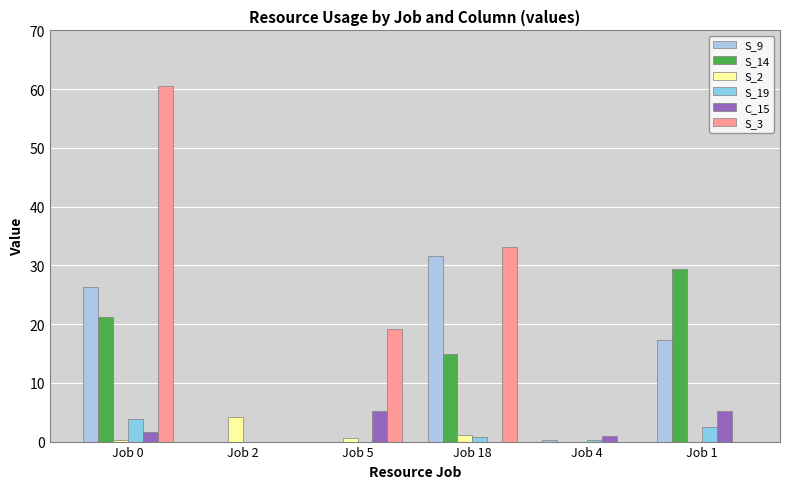

List the series in order of their peak value, lowest first.

S_19, S_2, C_15, S_14, S_9, S_3